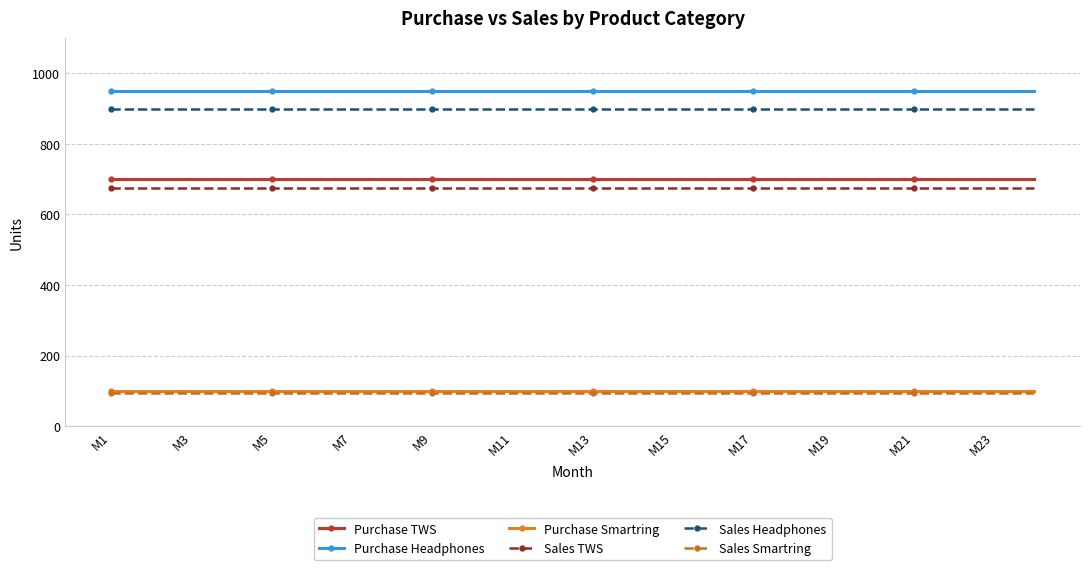

Reading right to left, what are all the values shown in this chart?

Purchase TWS: 700	700	700	700	700	700	700	700	700	700	700	700	700	700	700	700	700	700	700	700	700	700	700	700
Purchase Headphones: 950	950	950	950	950	950	950	950	950	950	950	950	950	950	950	950	950	950	950	950	950	950	950	950
Purchase Smartring: 100	100	100	100	100	100	100	100	100	100	100	100	100	100	100	100	100	100	100	100	100	100	100	100
Sales TWS: 675	675	675	675	675	675	675	675	675	675	675	675	675	675	675	675	675	675	675	675	675	675	675	675
Sales Headphones: 900	900	900	900	900	900	900	900	900	900	900	900	900	900	900	900	900	900	900	900	900	900	900	900
Sales Smartring: 95	95	95	95	95	95	95	95	95	95	95	95	95	95	95	95	95	95	95	95	95	95	95	95